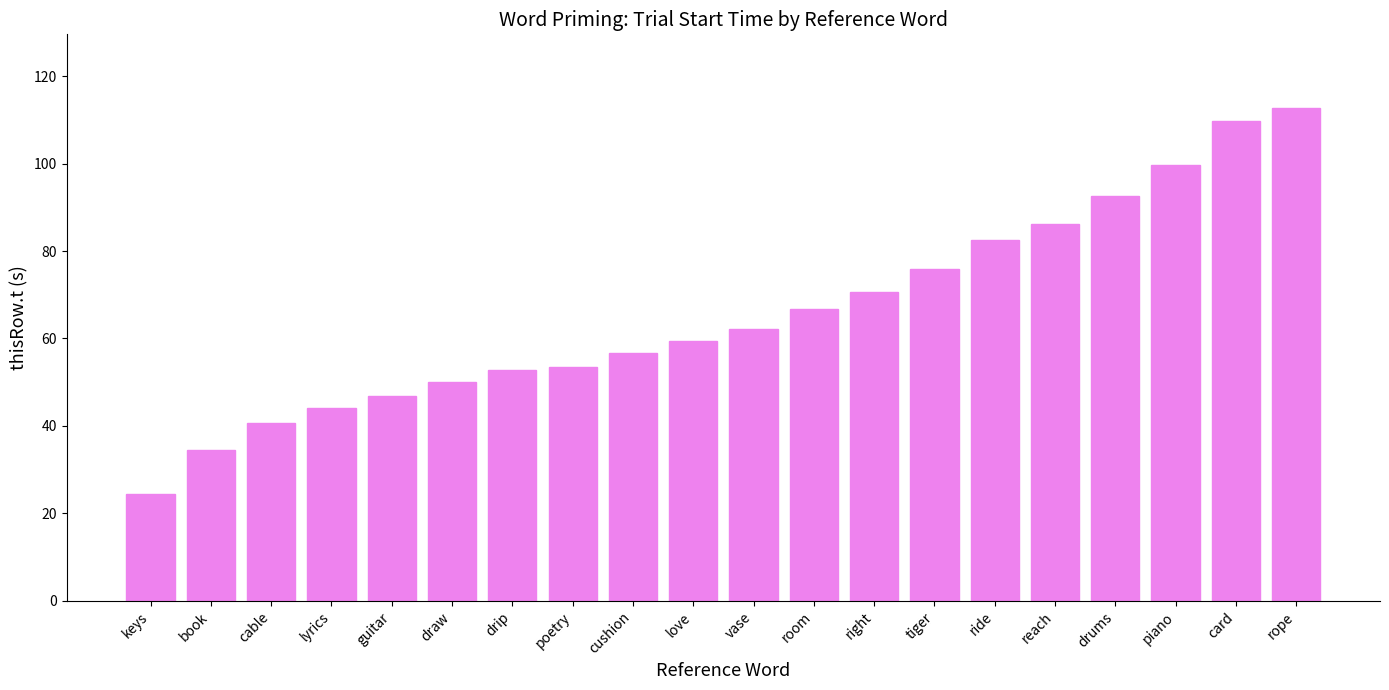

What is the difference between the second highest and minimum values?

85.3